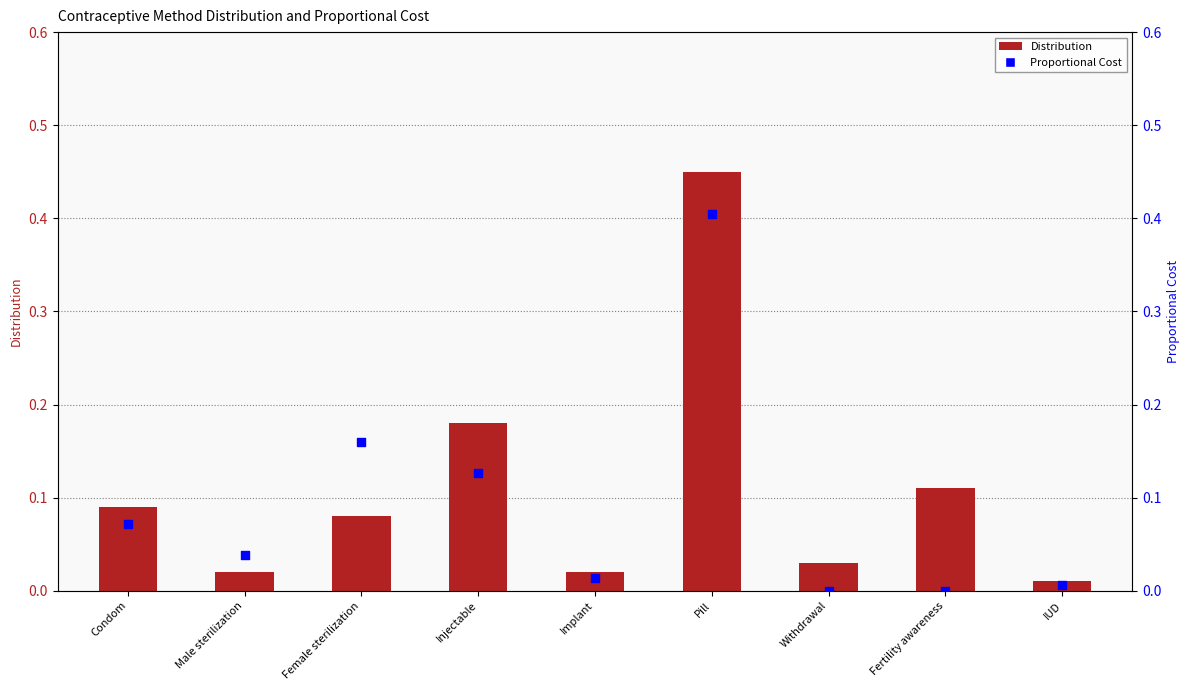

What are all the series names shown in the legend?

Distribution, Proportional Cost